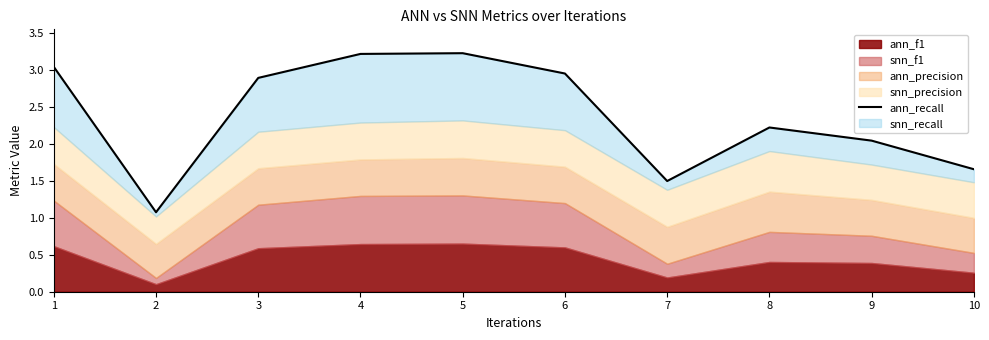

What is the greatest value displayed?

3.2